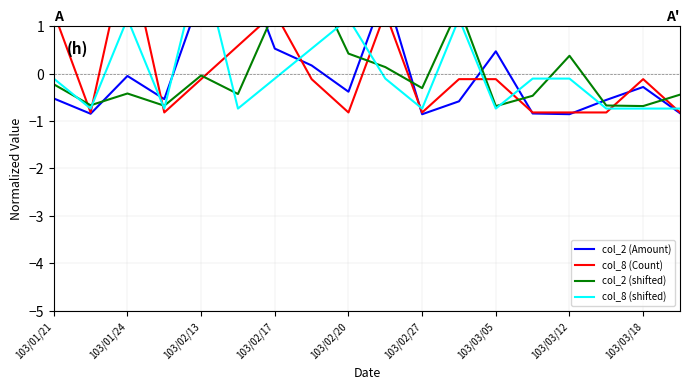

What is the total value across all series at 9?

3.1